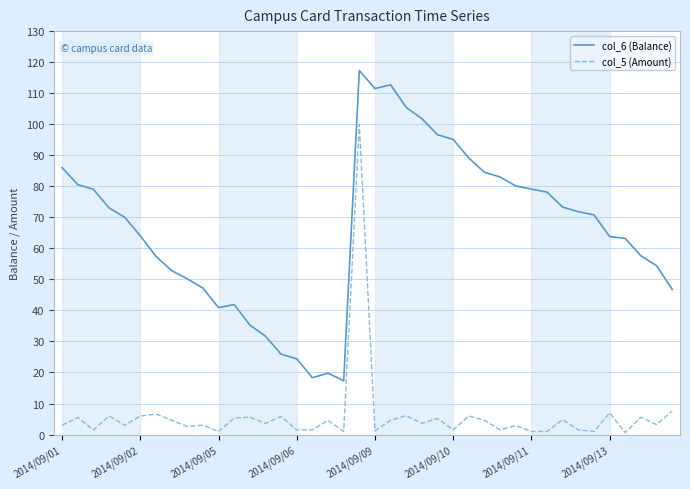

True or false: col_6 (Balance) and col_5 (Amount) intersect in this chart.

False